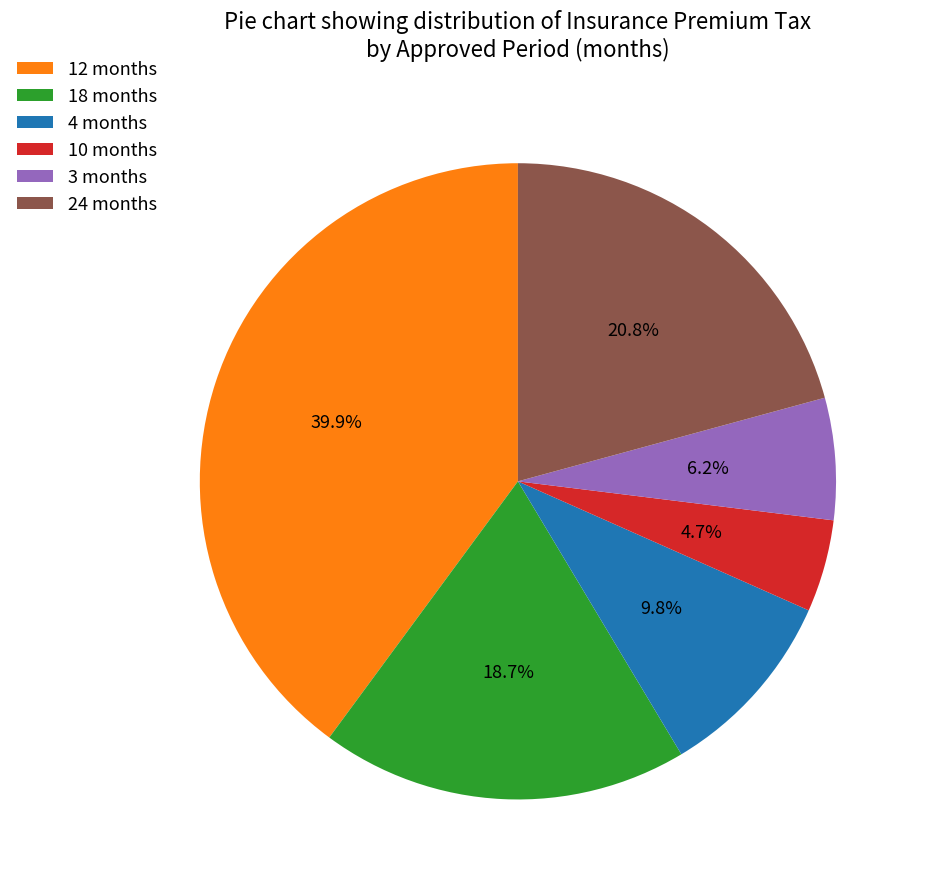

How many segments does this pie chart have?

6